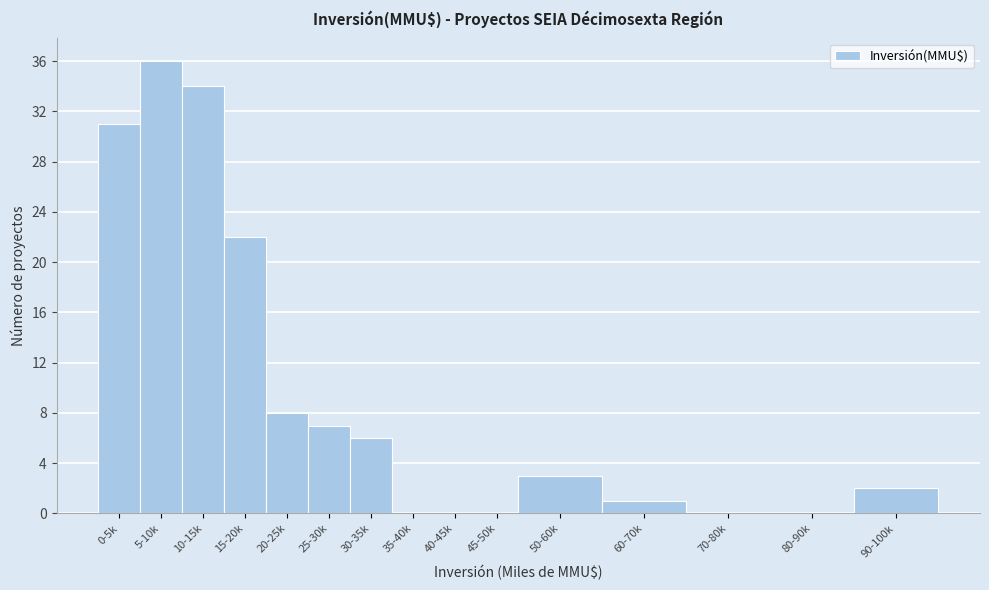

Reading left to right, what are all the values shown in this chart?

0-5k=31	5-10k=36	10-15k=34	15-20k=22	20-25k=8	25-30k=7	30-35k=6	35-40k=0	40-45k=0	45-50k=0	50-60k=3	60-70k=1	70-80k=0	80-90k=0	90-100k=2